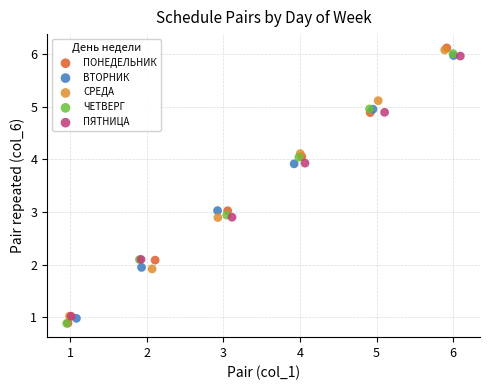

Which series has the widest spread of Y values?

ПОНЕДЕЛЬНИК